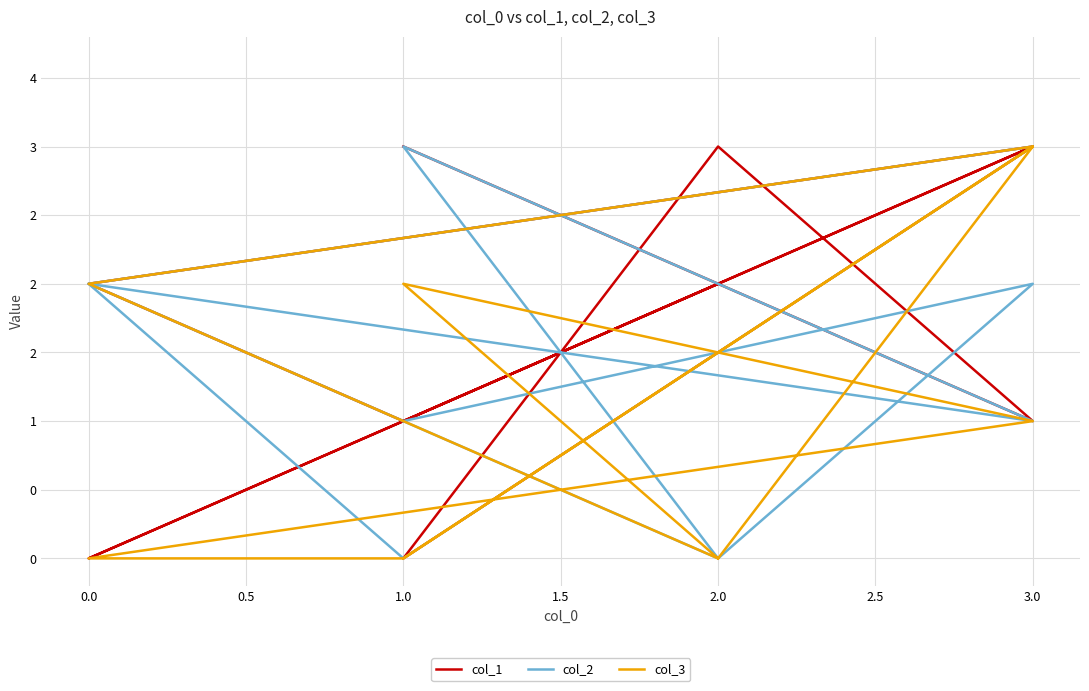

List the labels in order of col_2 value, smallest first.

0.5, 2.5, 9, −0.5, 1.5, 0.0, 2.0, 3.5, 1.0, 3.0